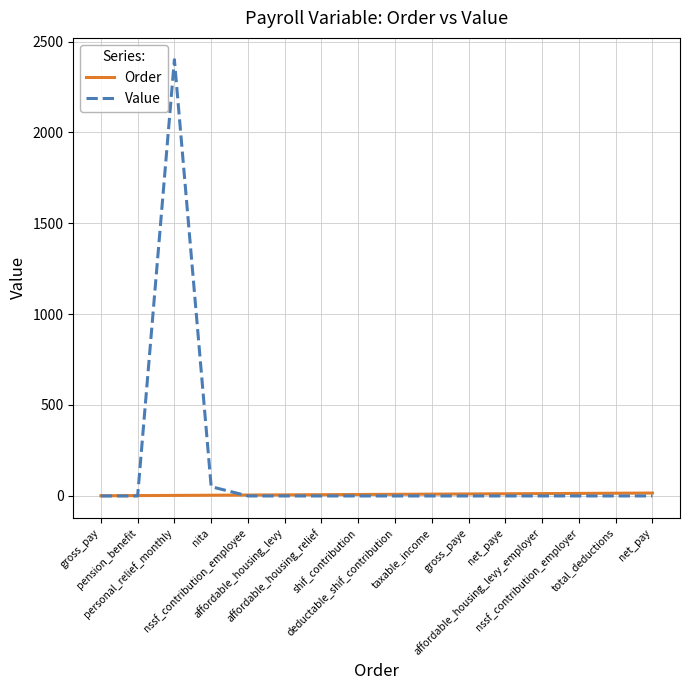

List the series in order of their overall mean, highest first.

Value, Order